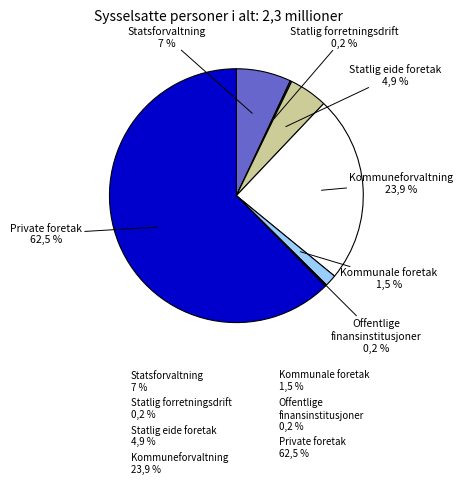

To the nearest percent, what is the average slice percentage?

14%